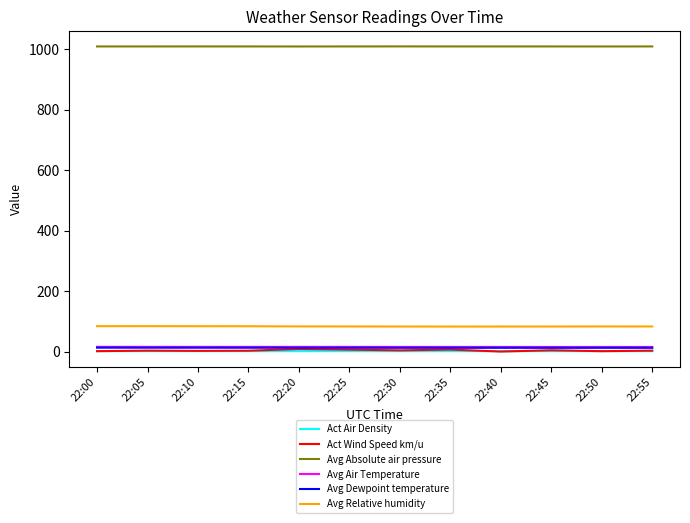

After their last crossing, which series has the higher values: Act Air Density or Act Wind Speed km/u?

Act Wind Speed km/u